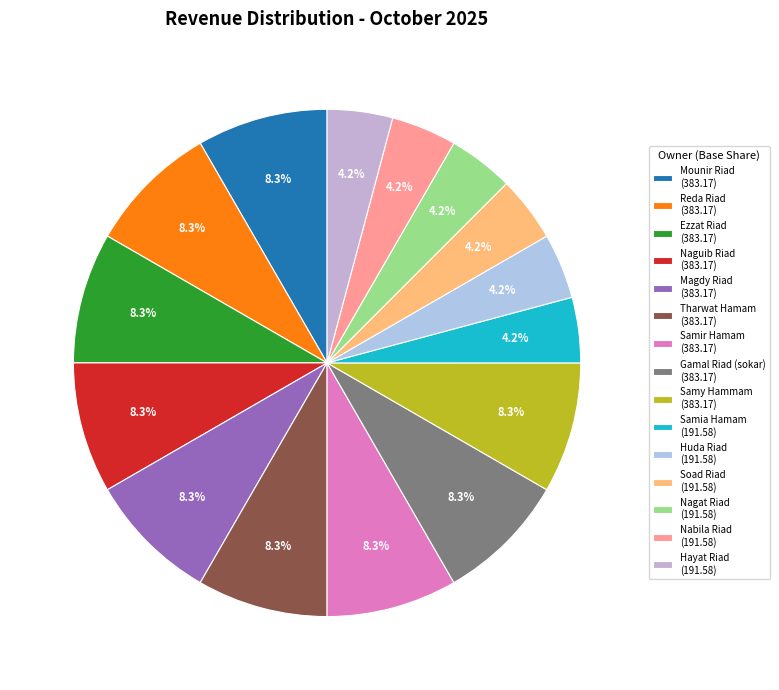

How many slices are in this pie chart?

15